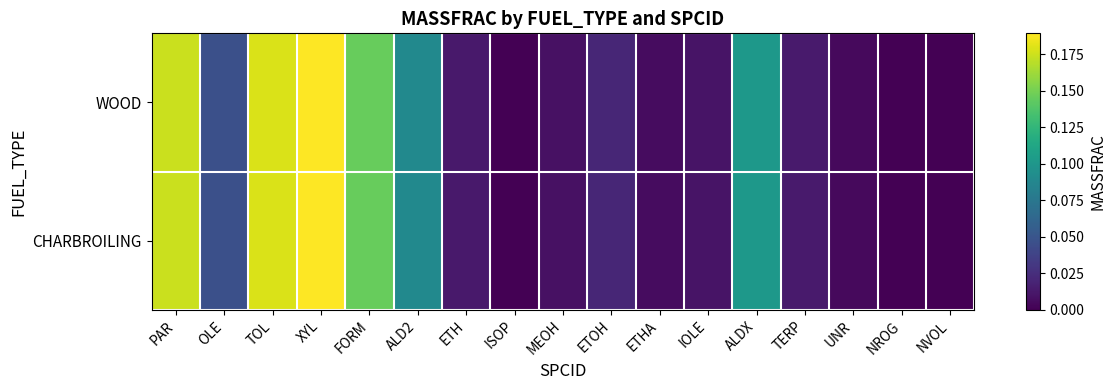

Which series changed the most between ETHA and ALDX?

WOOD